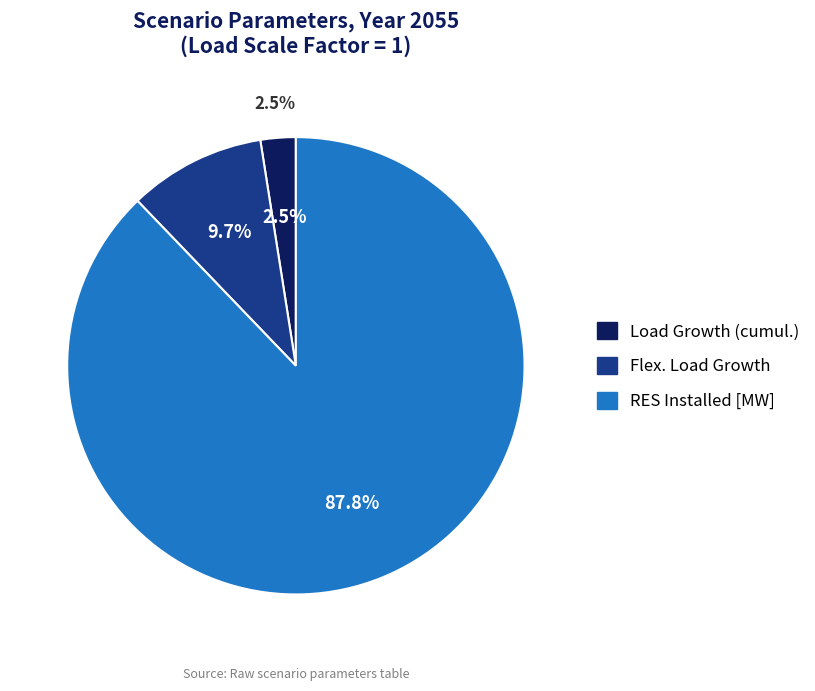

What percentage is the Load Growth (cumul.) slice, to the nearest percent?

2%